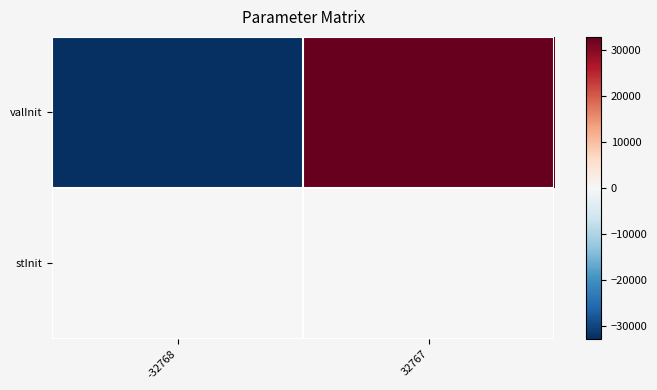

Reading left to right, transcribe all the data shown in this chart.

valInit: -32768=-32768	32767=32767
stInit: -32768=0	32767=1